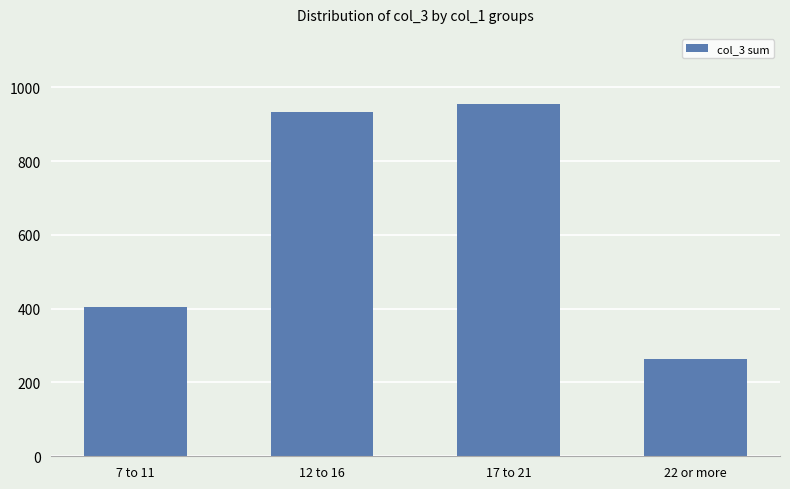

What is the label of the 4th bar from the right?

7 to 11